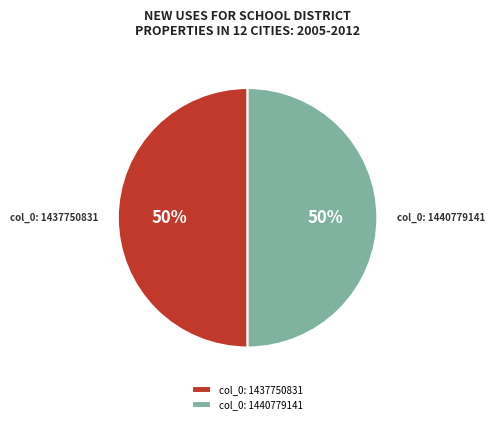

To the nearest percent, what is the combined percentage of col_0: 1440779141 and col_0: 1437750831?

100%